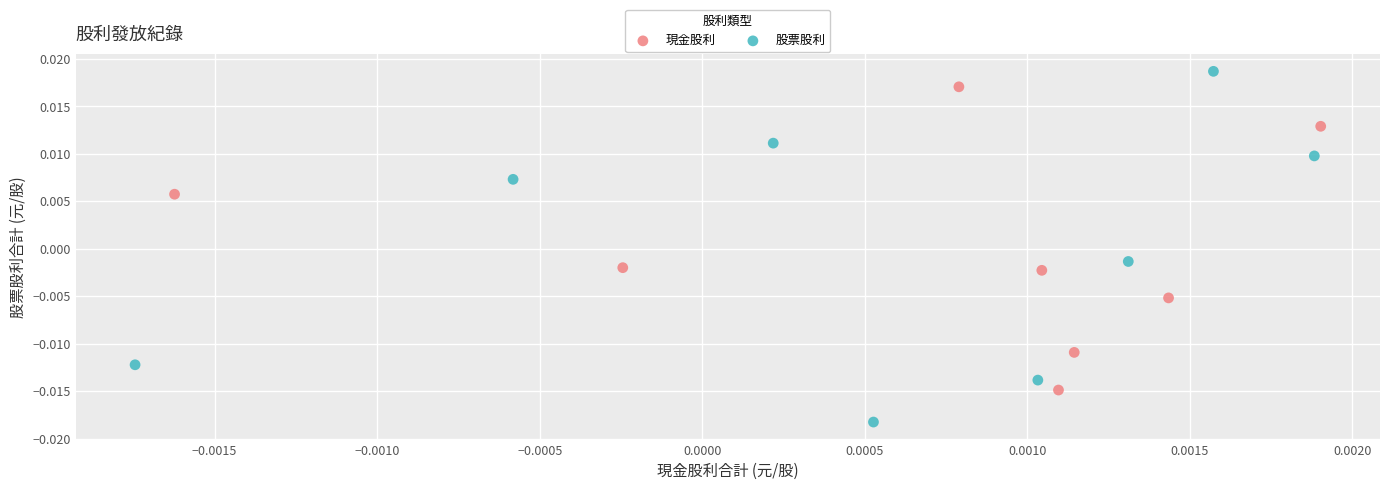

Which series contains the lowest Y value?

股票股利